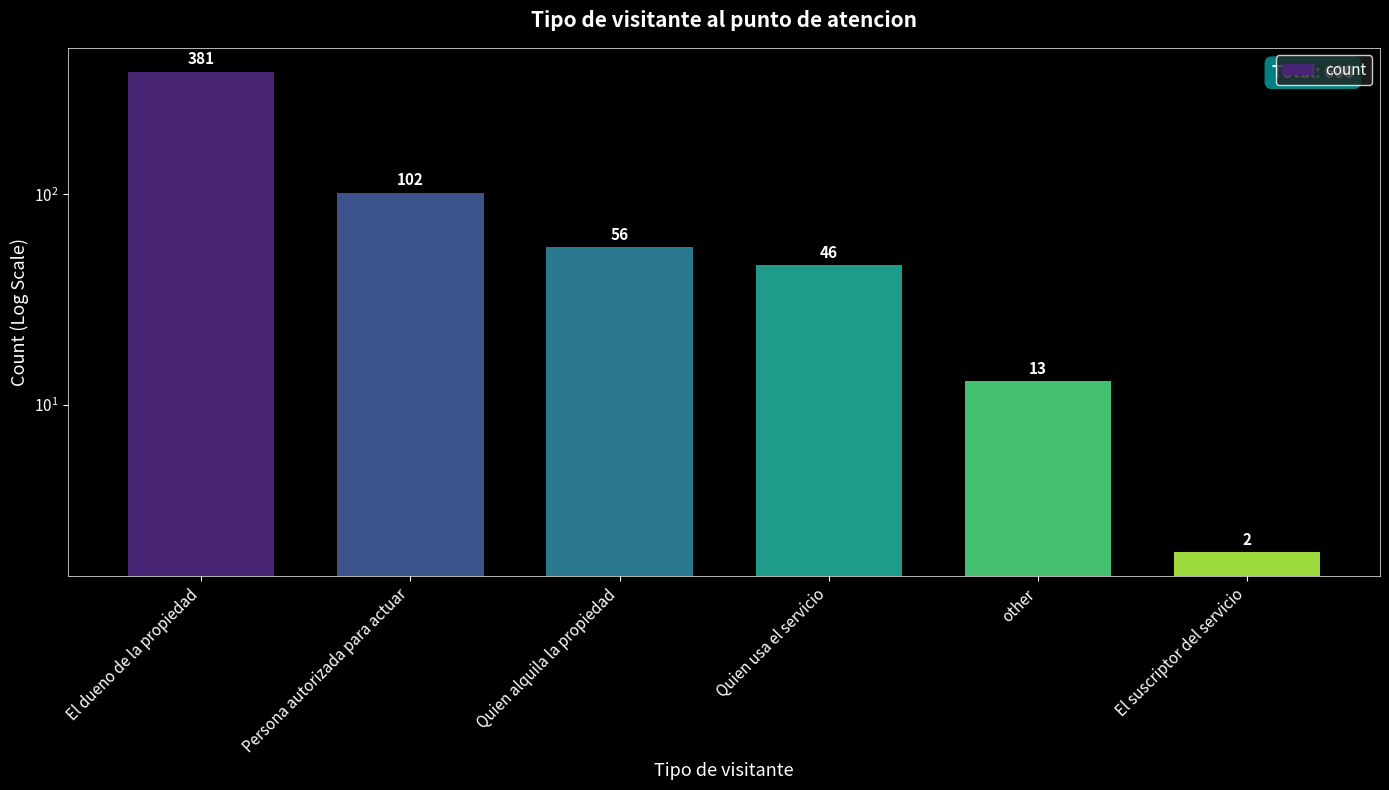

True or false: the data shows 13 at other.

True